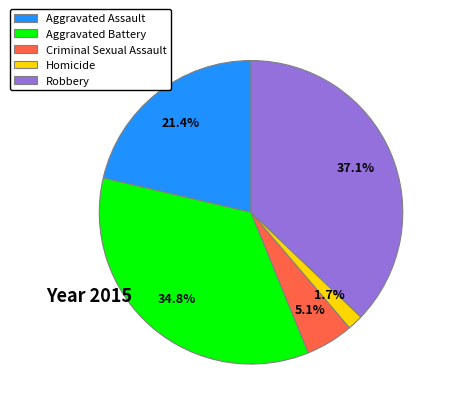

What percentage is the Aggravated Battery slice, to the nearest percent?

35%